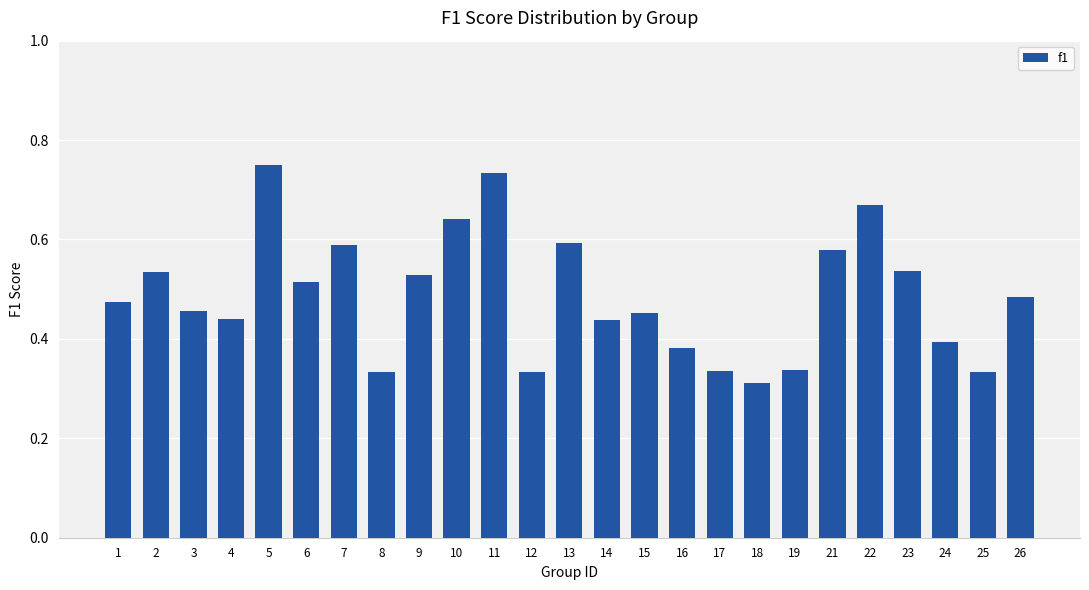

What is the sum of all values?

12.2